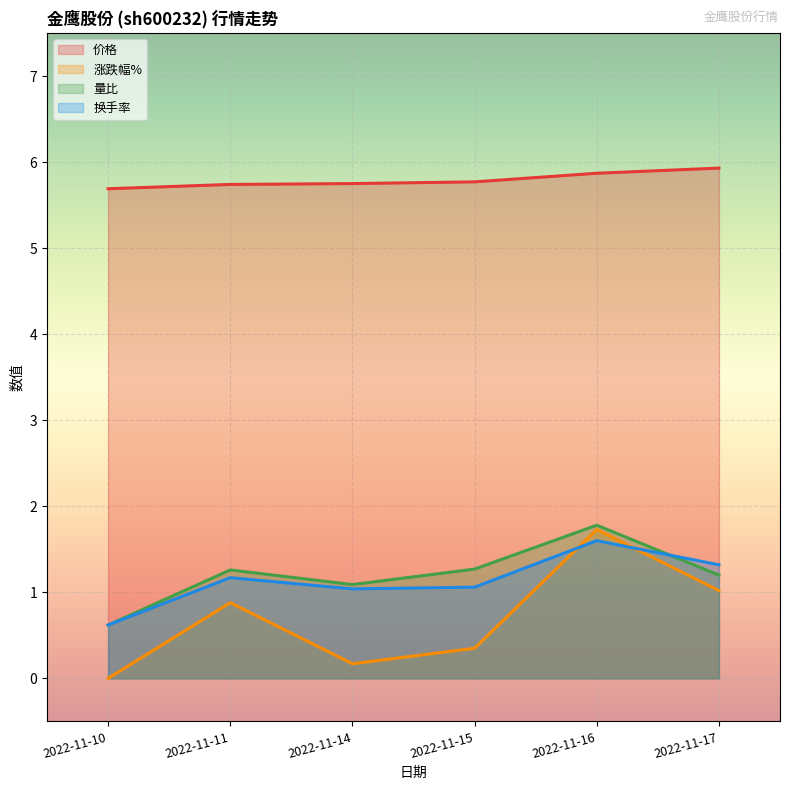

Rank the series at 2022-11-16 from highest to lowest value.

价格, 量比, 涨跌幅%, 换手率